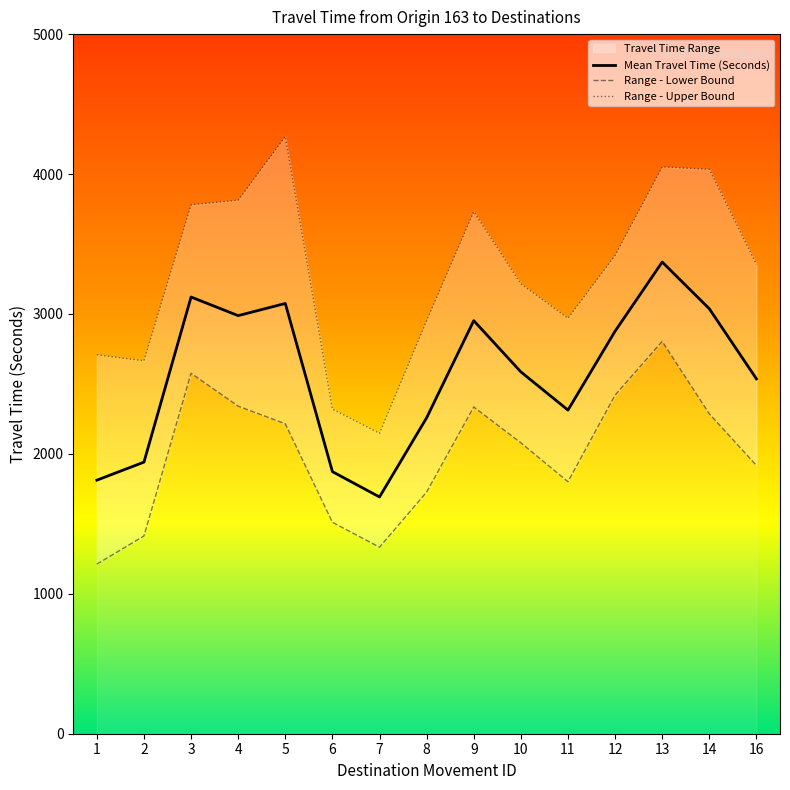

True or false: Range - Upper Bound and Range - Lower Bound cross at least once.

False